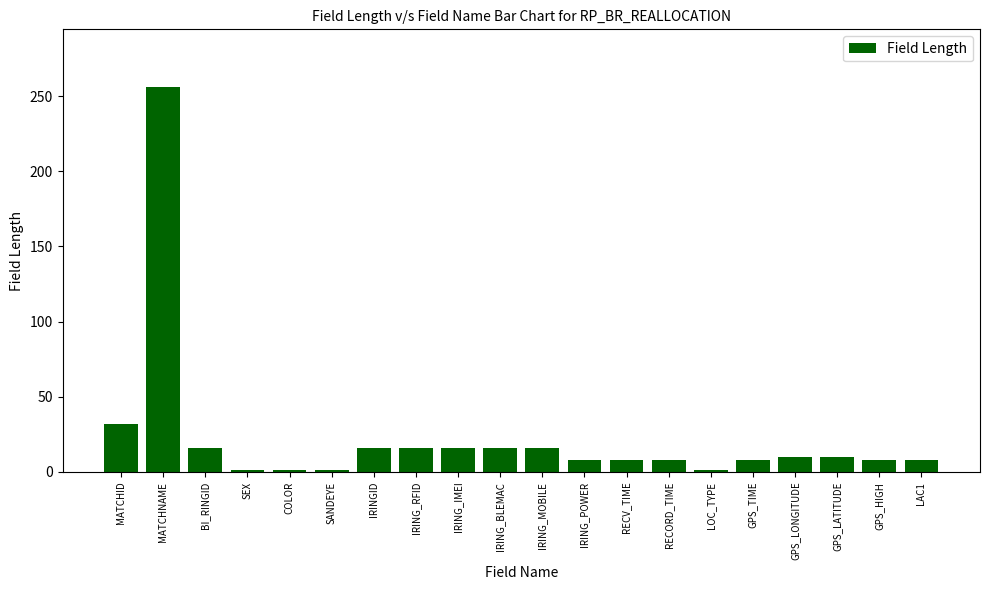

What is the sum of all values?

456